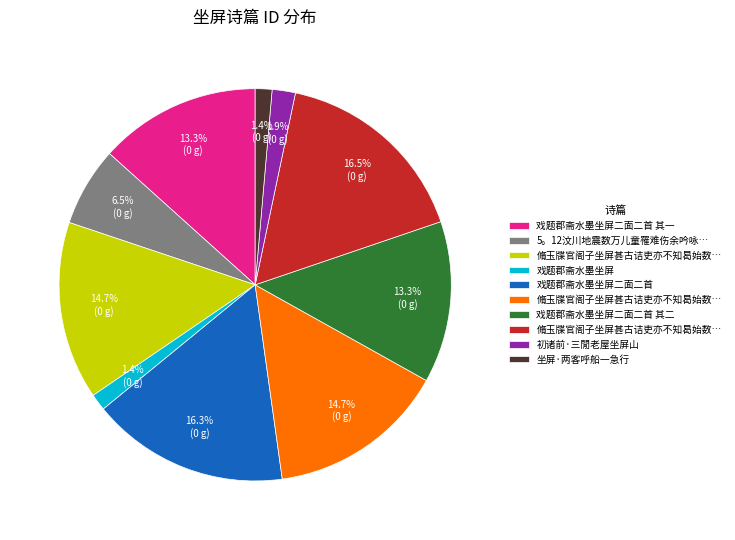

Is there a majority slice in this chart?

No